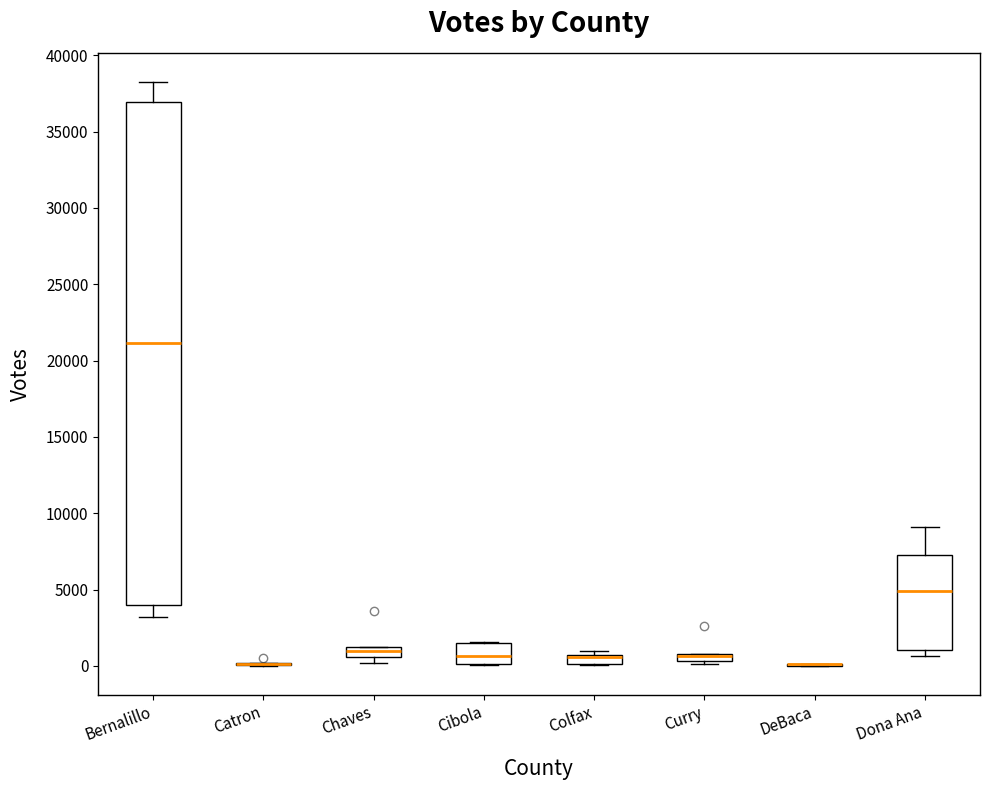

Where is the lower edge of the box for Curry on the y-axis? The values are not printed on the chart, so give them approximately, as read against the axis.

500